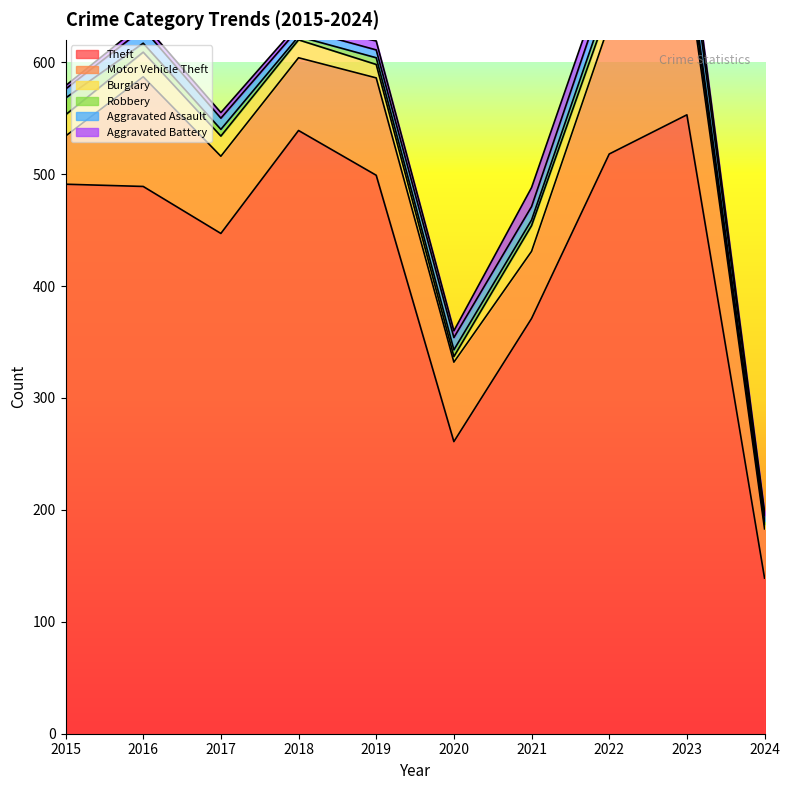

What is the difference between the highest and lowest values at 2017?

442